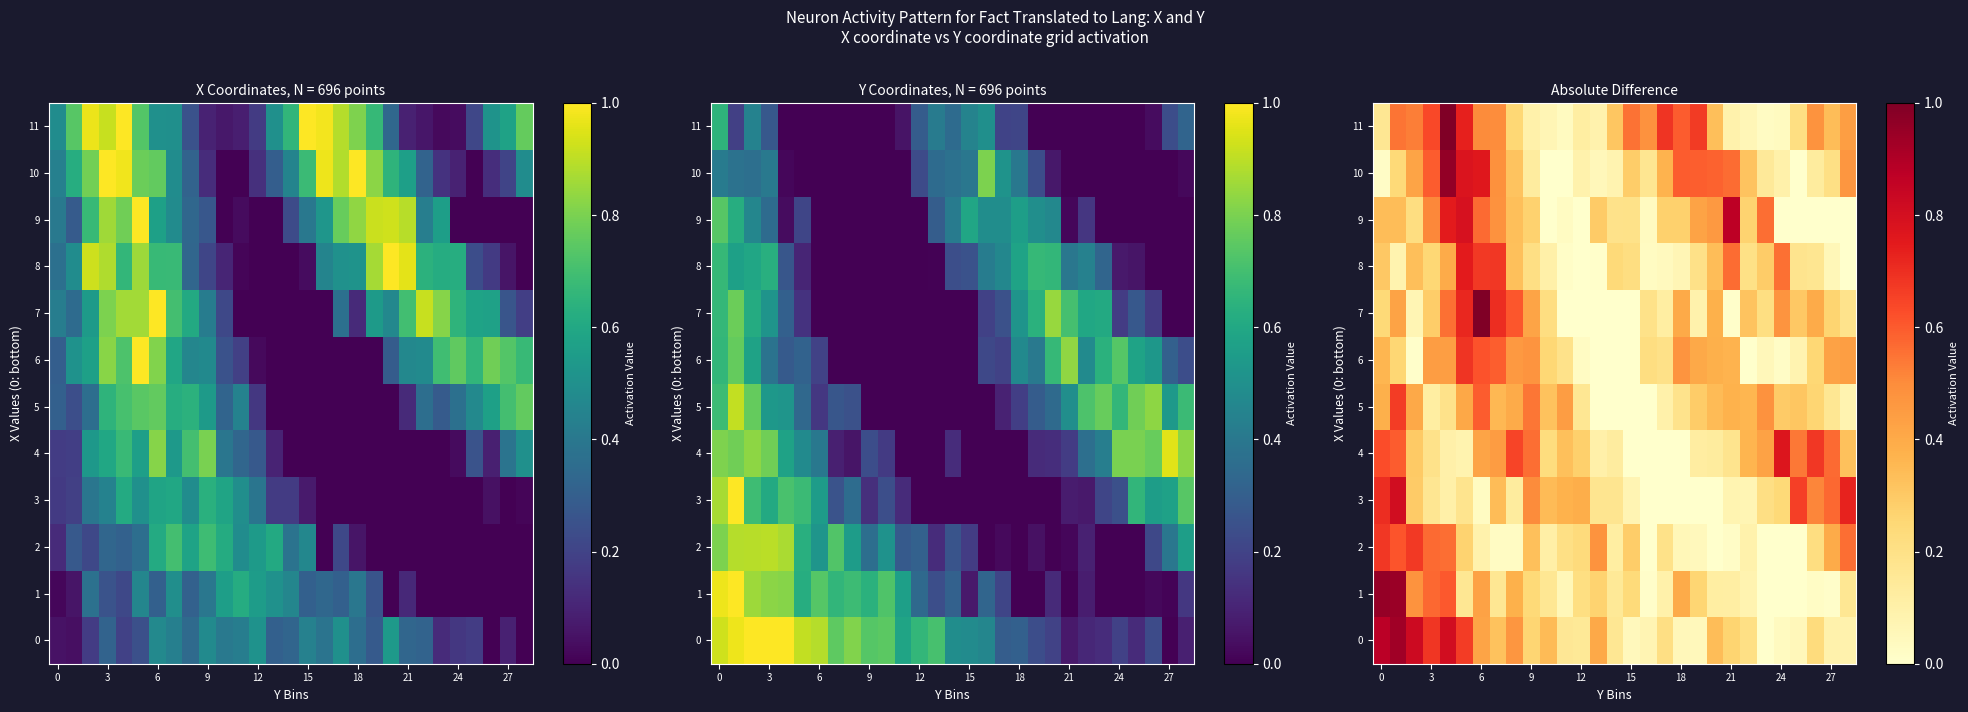

What is the maximum value for 6?

0.7